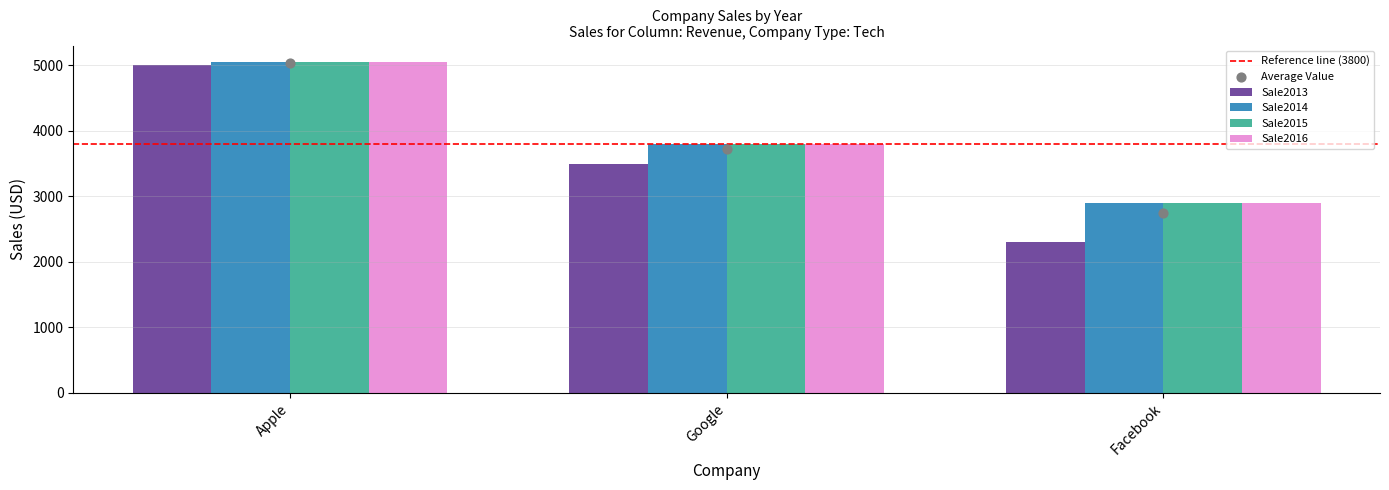

What are all the series names shown in the legend?

Sale2013, Sale2014, Sale2015, Sale2016